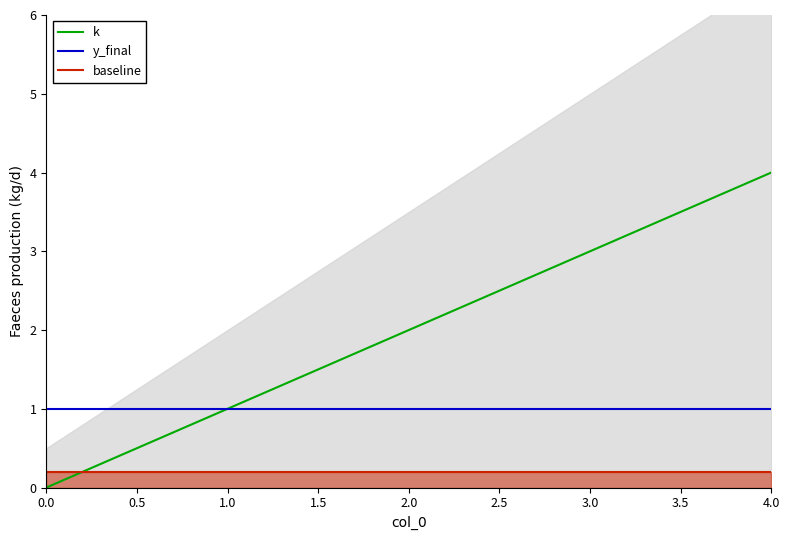

List the series in order of their overall mean, lowest first.

baseline, y_final, k